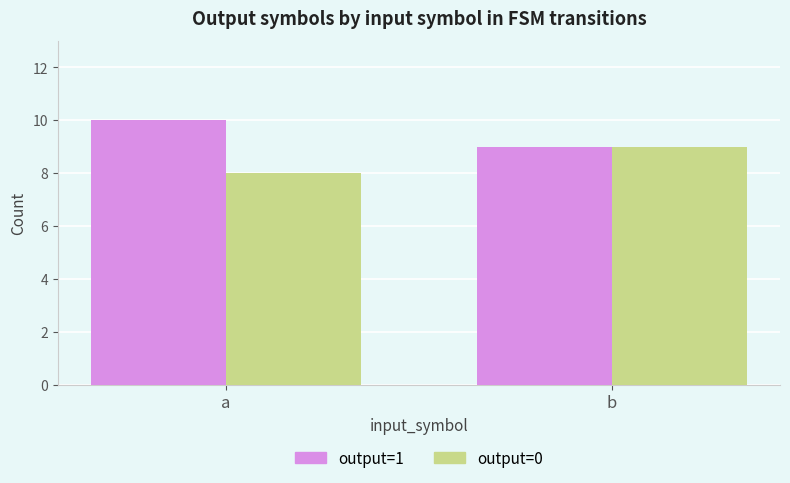

Which label corresponds to the largest value in the chart?

a